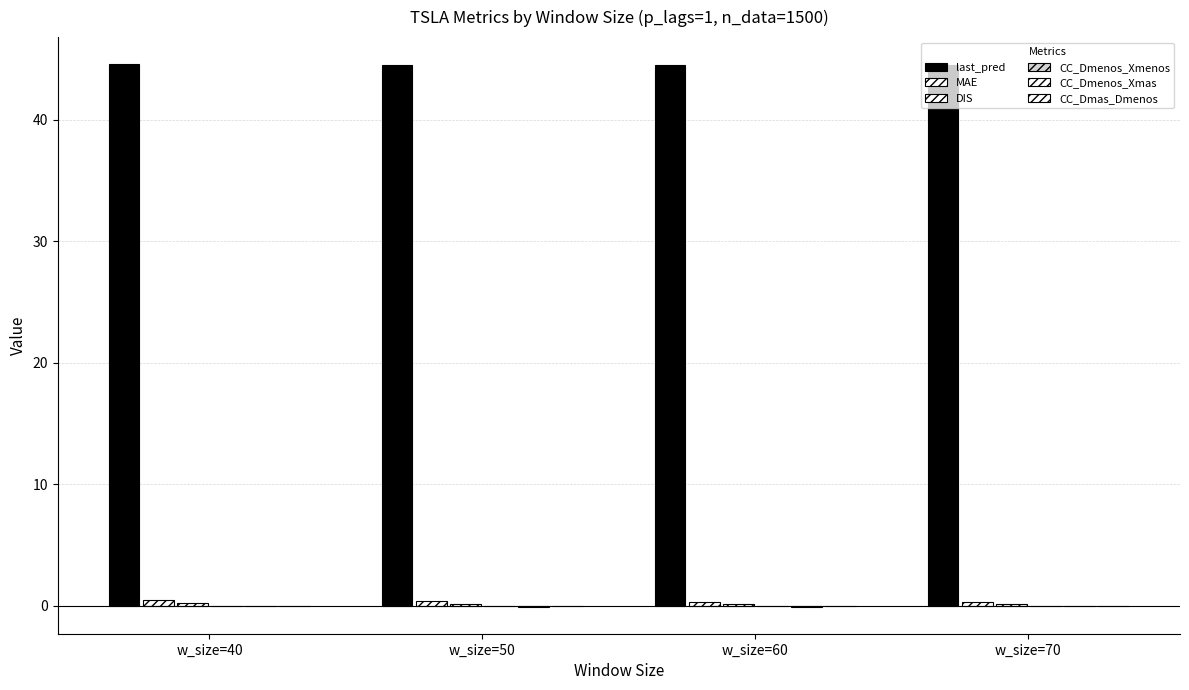

True or false: MAE has a value of 0.1 at w_size=60.

False